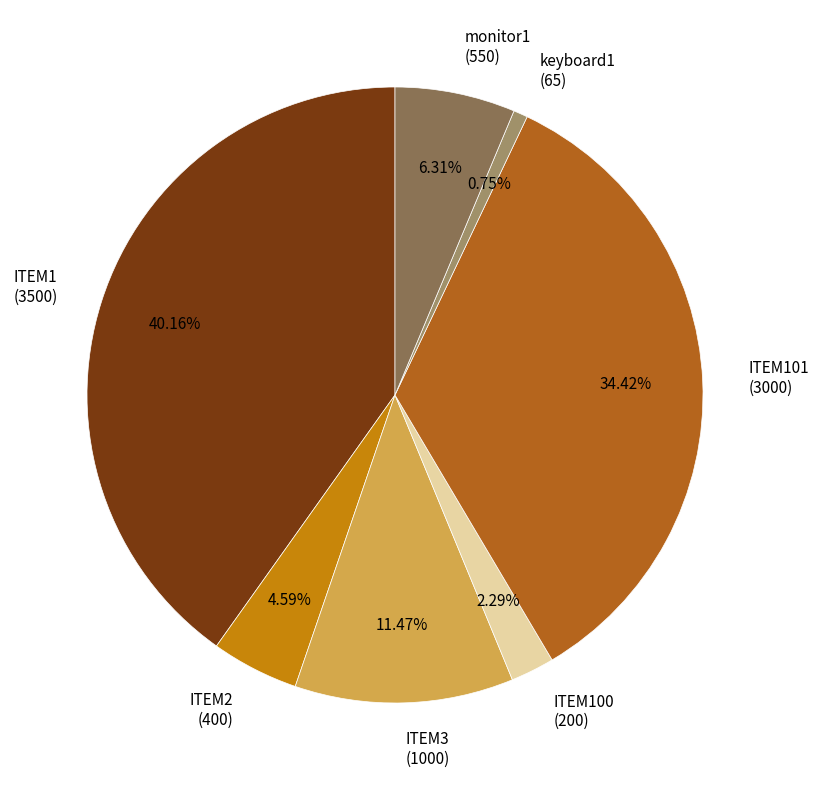

Rank the categories by value from lowest to highest.

keyboard1 (65), ITEM100 (200), ITEM2 (400), monitor1 (550), ITEM3 (1000), ITEM101 (3000), ITEM1 (3500)